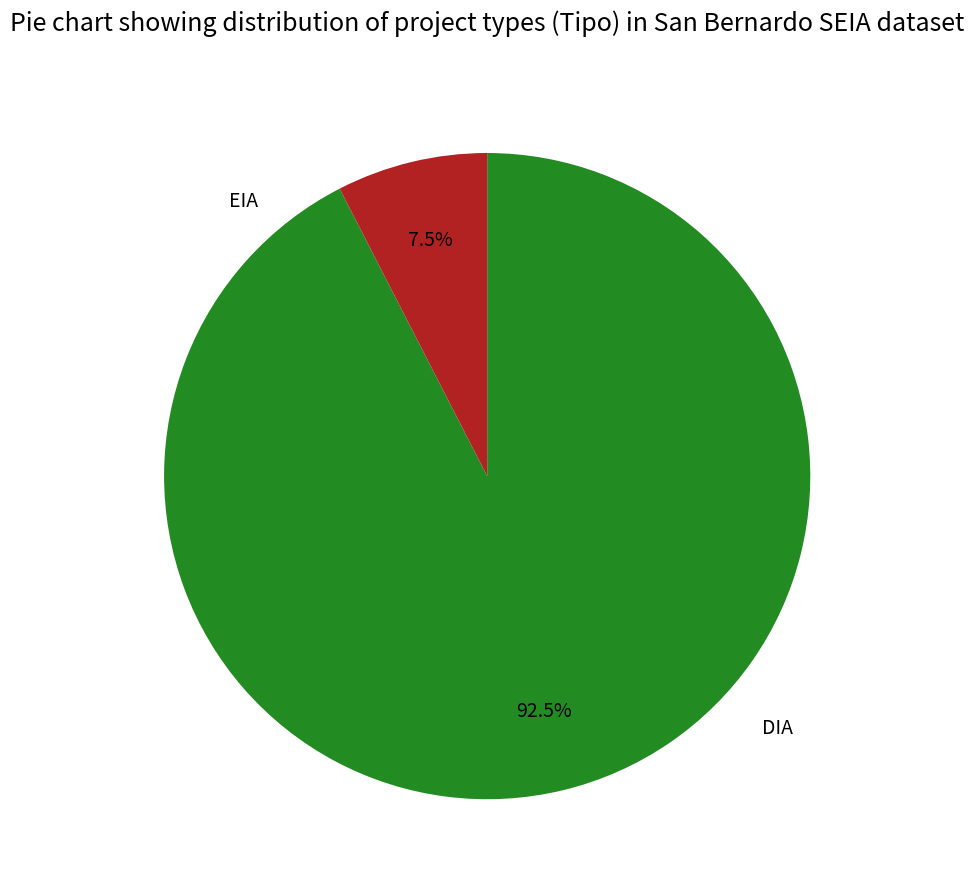

Does DIA account for over 50% of the chart?

Yes